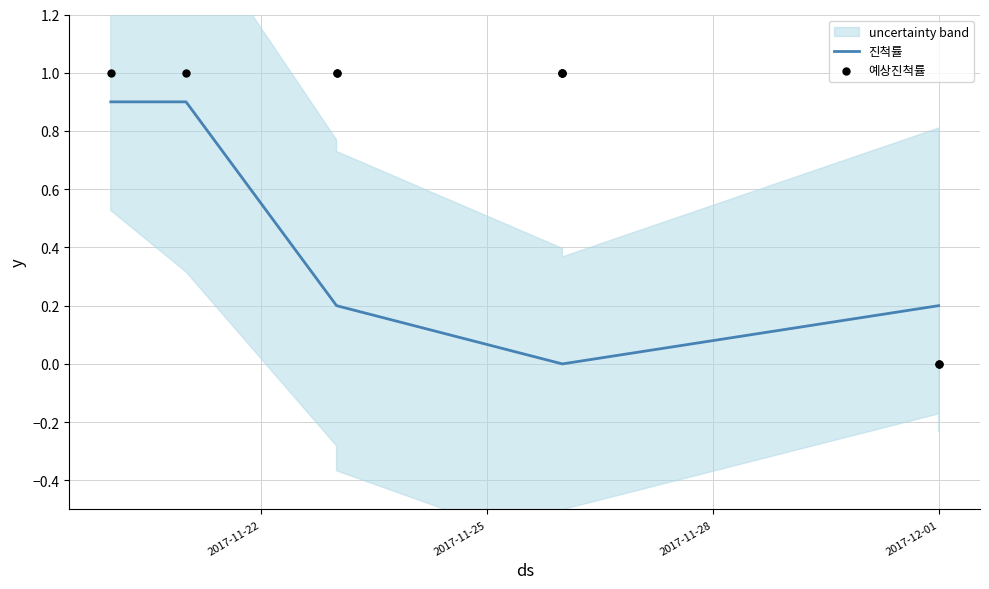

Is the value of 진척률 at 8 greater than the value of 예상진척률 at 2017-11-25?

No